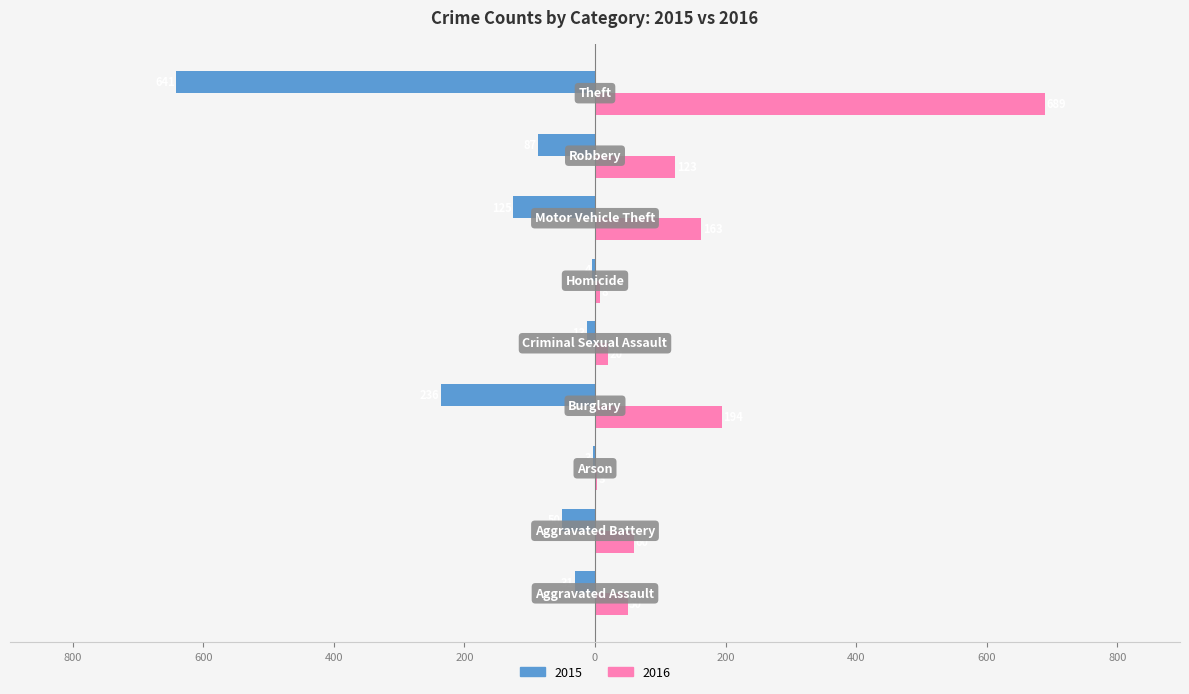

What are all the series names shown in the legend?

2015, 2016